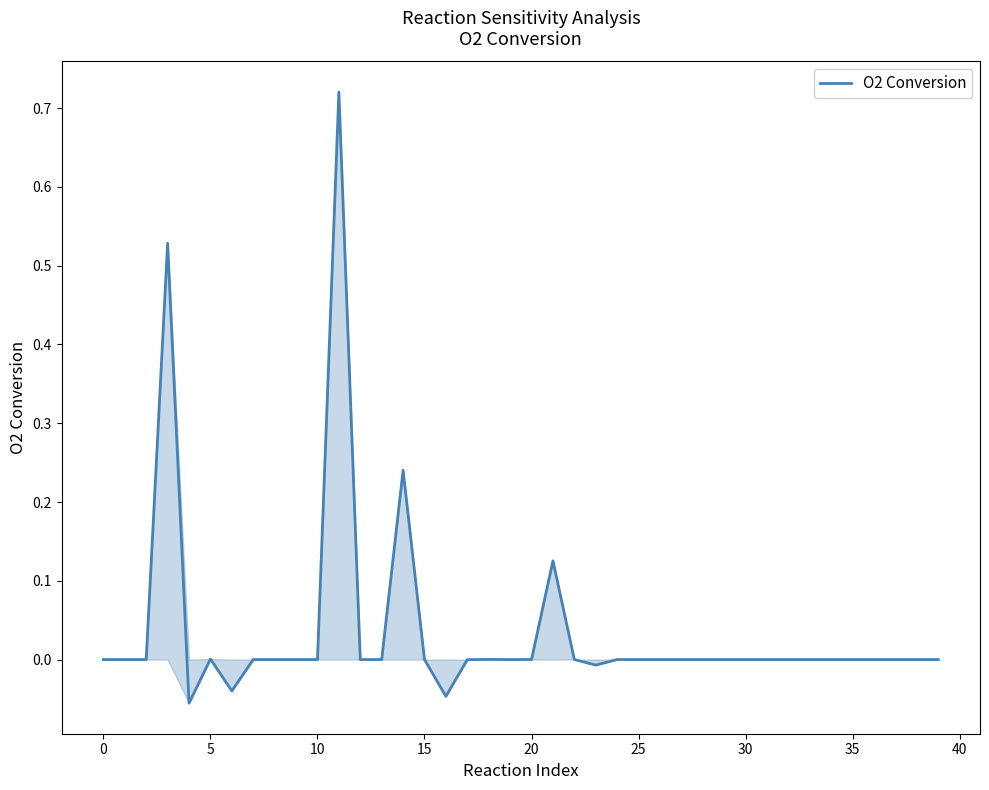

What is the difference between the maximum and minimum values?

0.8